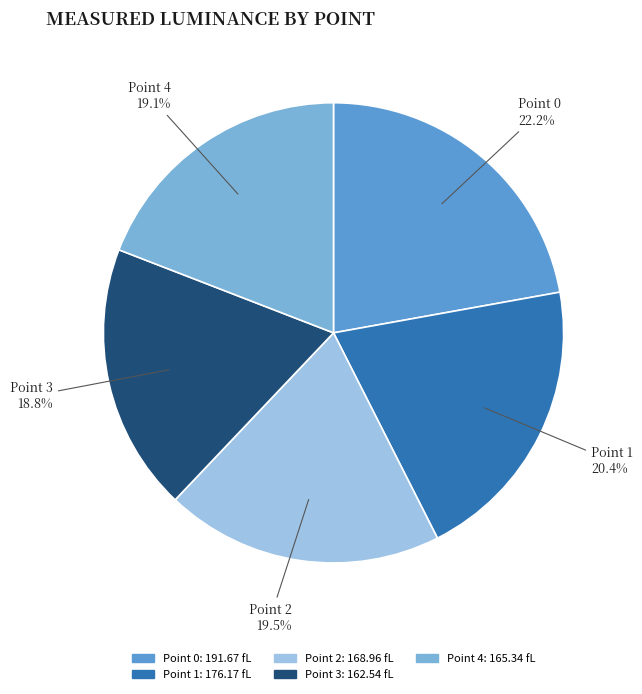

Between Point 3 and Point 0, which is larger?

Point 0